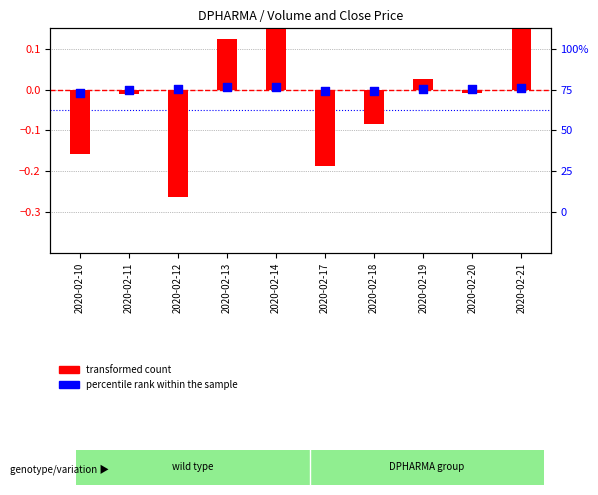

Which series contains the lowest Y value?

transformed count